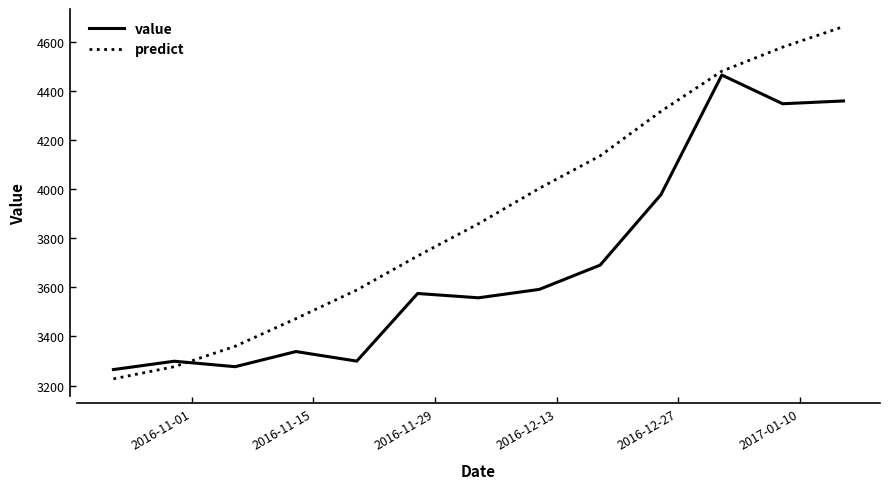

Rank the series by their average value, from highest to lowest.

predict, value